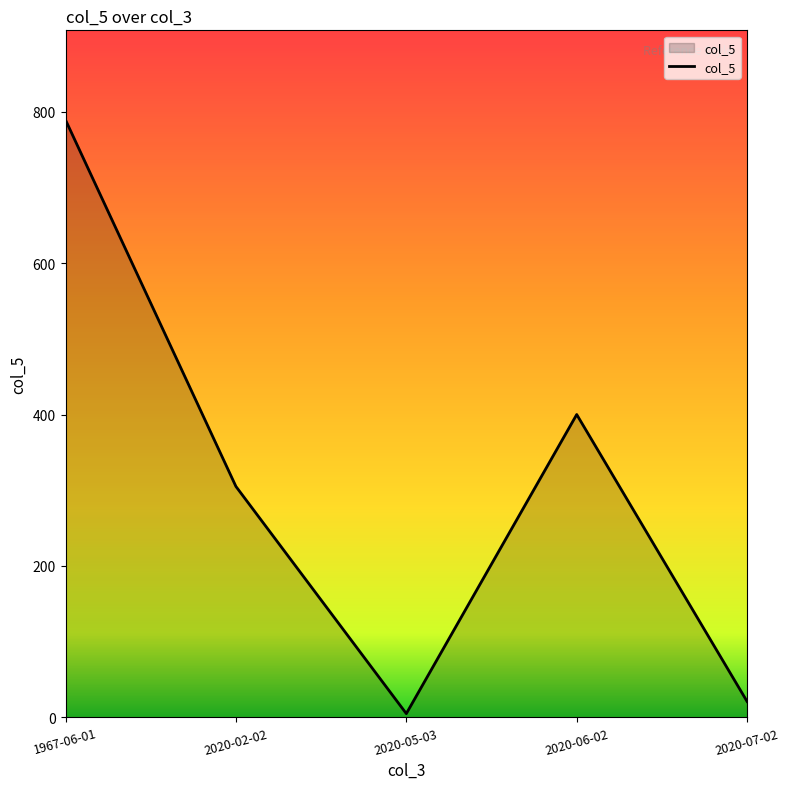

True or false: the data shows 258 at 2020-06-02.

False